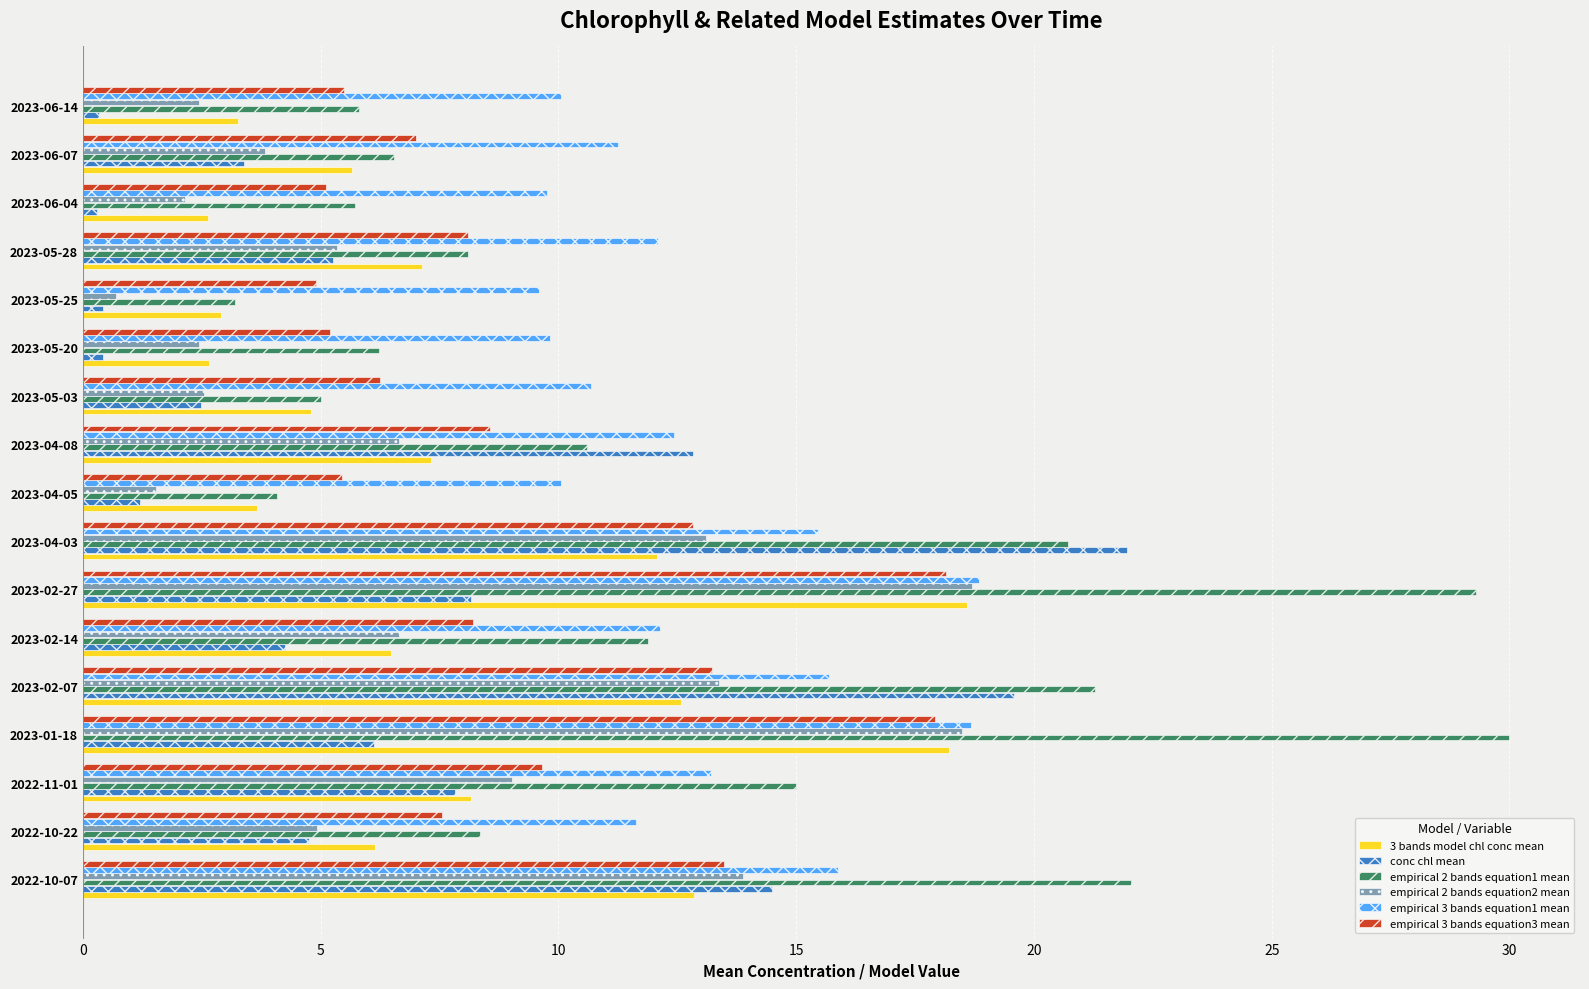

The empirical 3 bands equation1 mean series shows 4.7 at 2023-06-07. True or false?

False